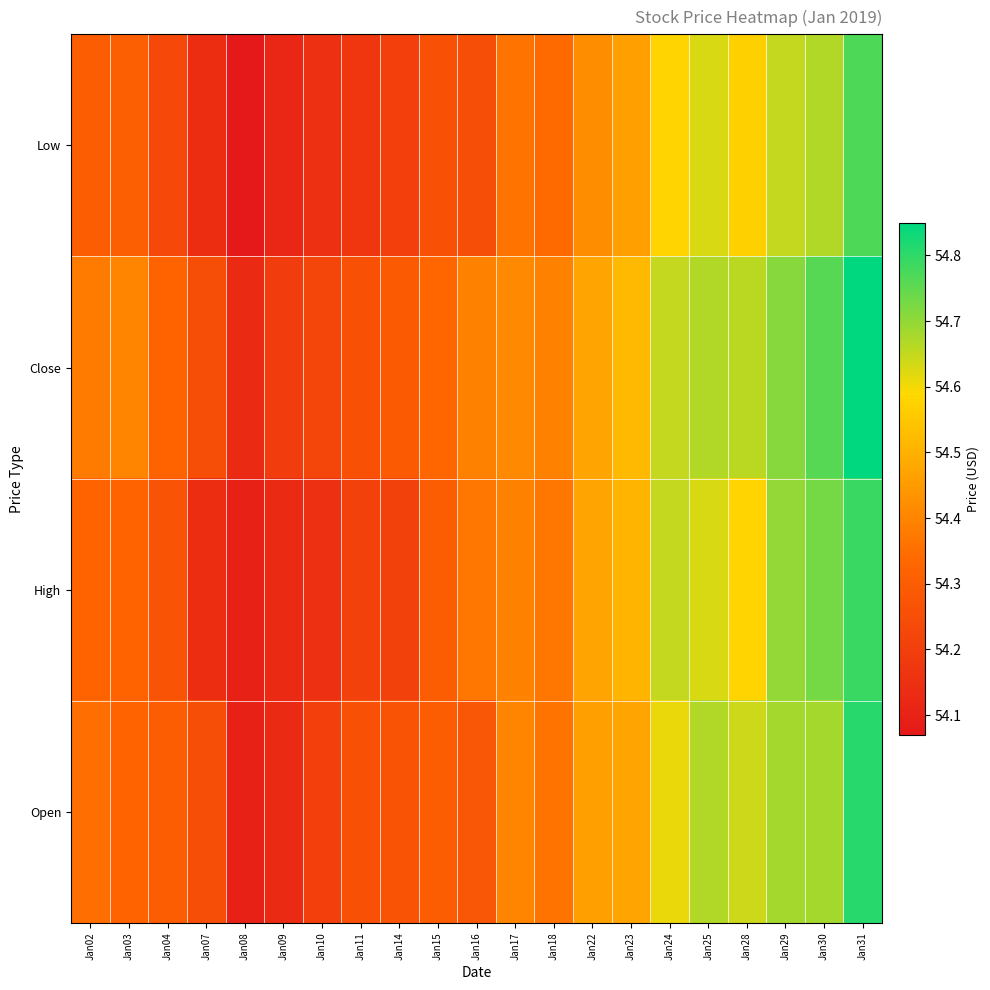

Which series has the largest total across all categories?

Close